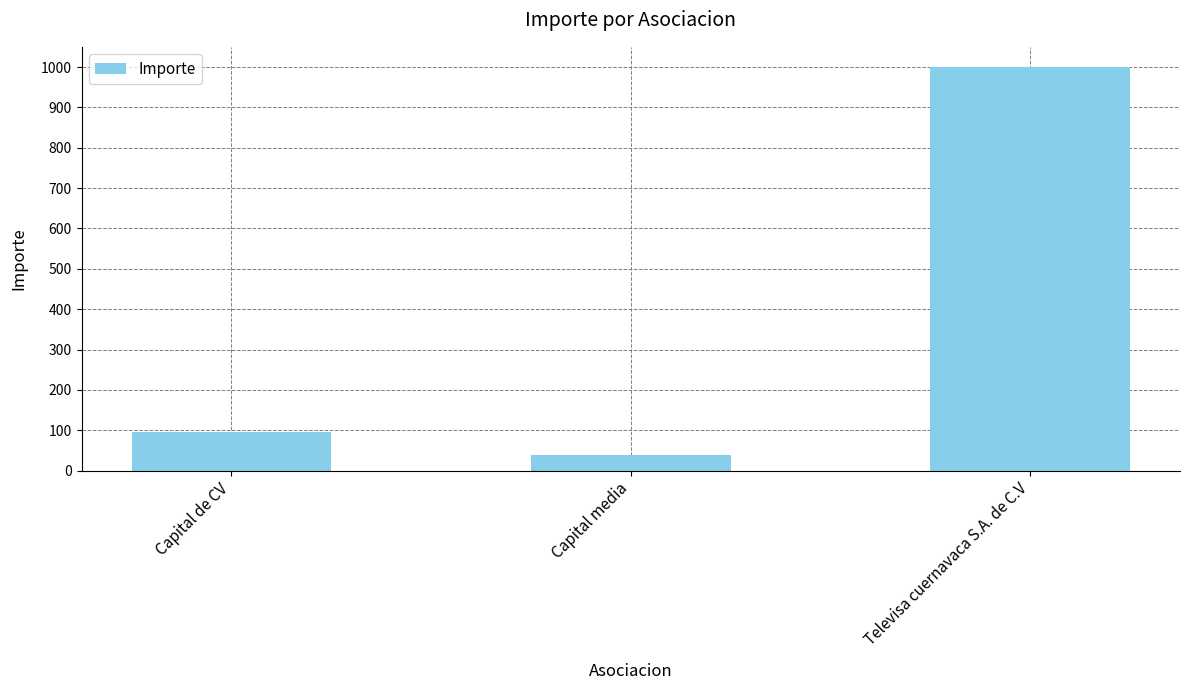

List the labels in order of value, largest first.

Televisa cuernavaca S.A. de C.V, Capital de CV, Capital media